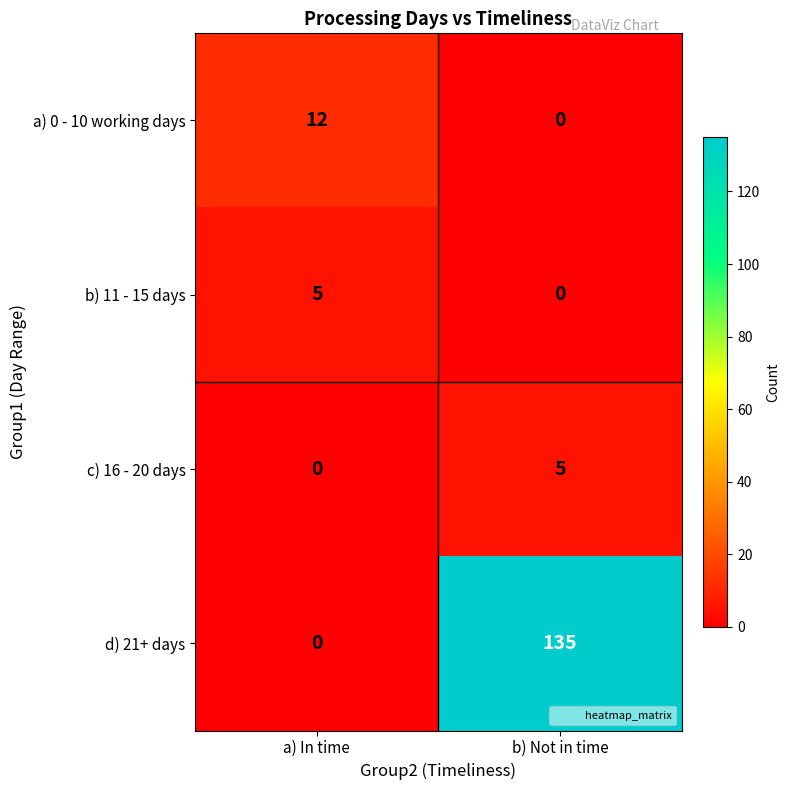

What is the spread (max minus min) of values at a) In time?

12